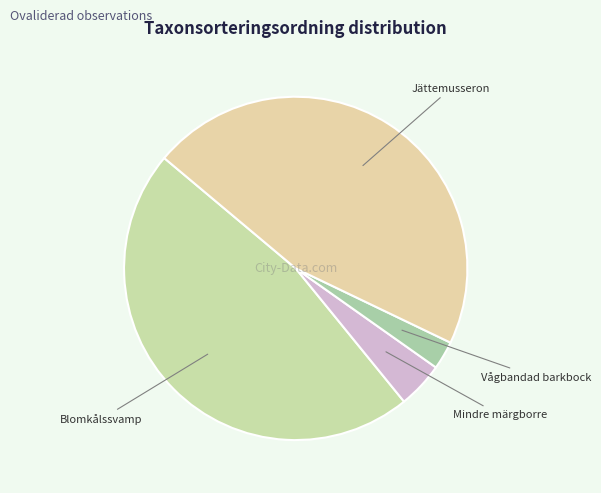

What is the smallest slice in the pie chart?

Vågbandad barkbock